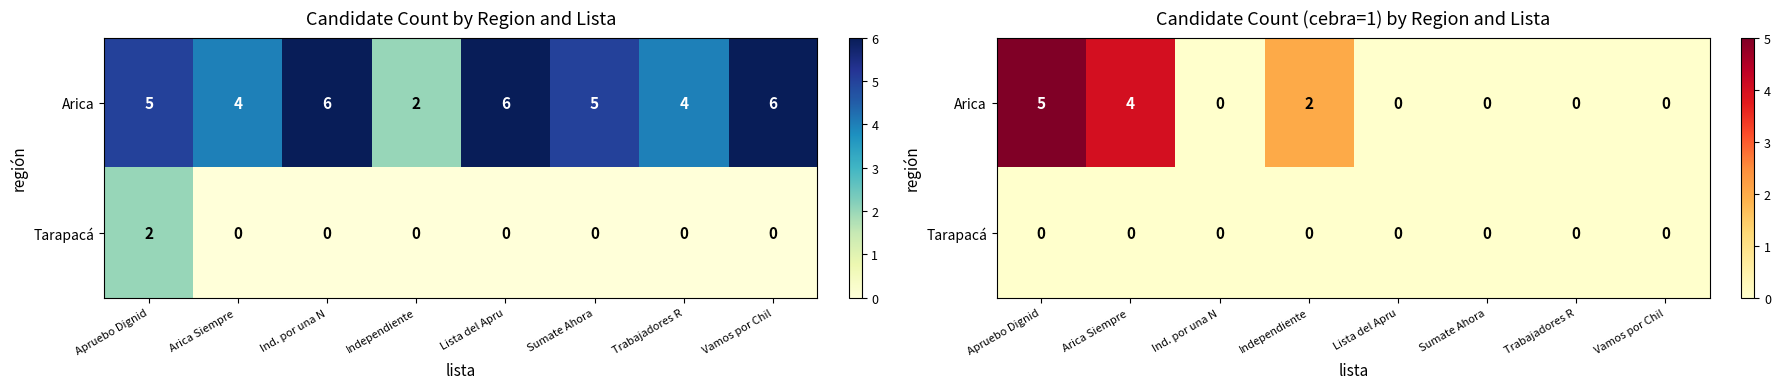

What is the average value of the Arica series?

1